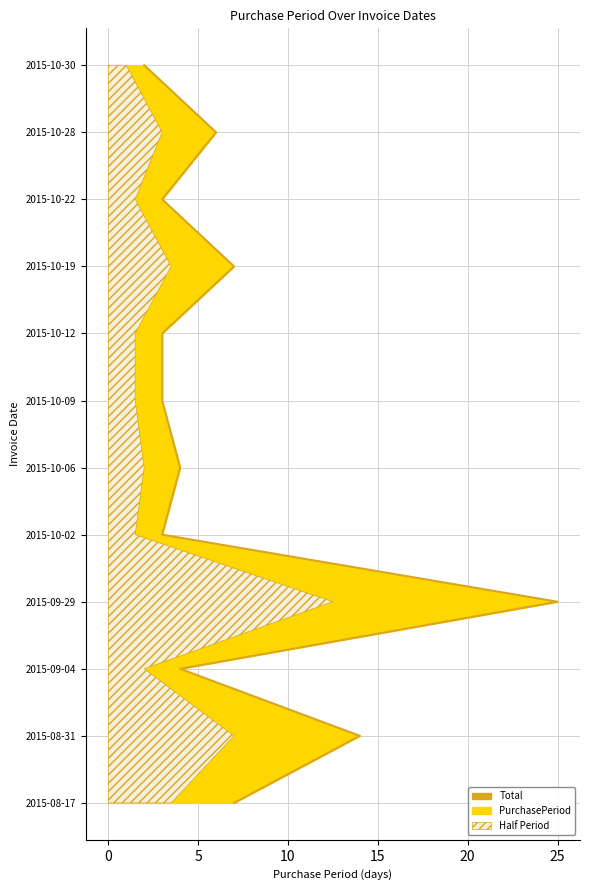

What is the average value?

6